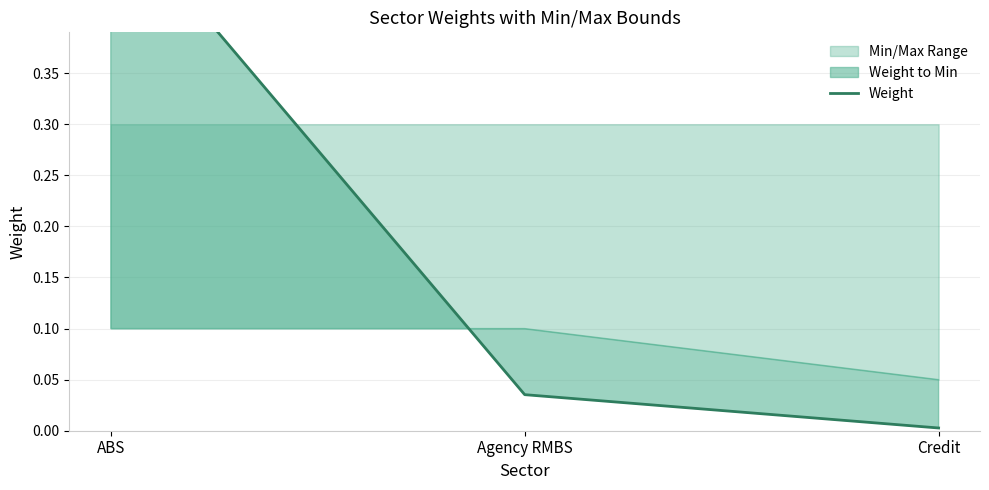

List the labels in order of value, largest first.

ABS, Agency RMBS, Credit